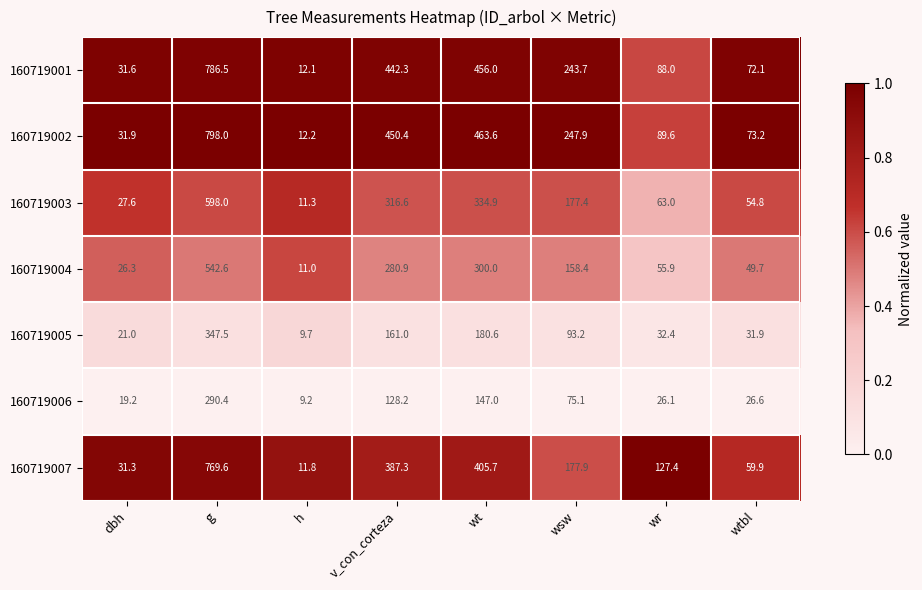

How many series are shown in this chart?

7